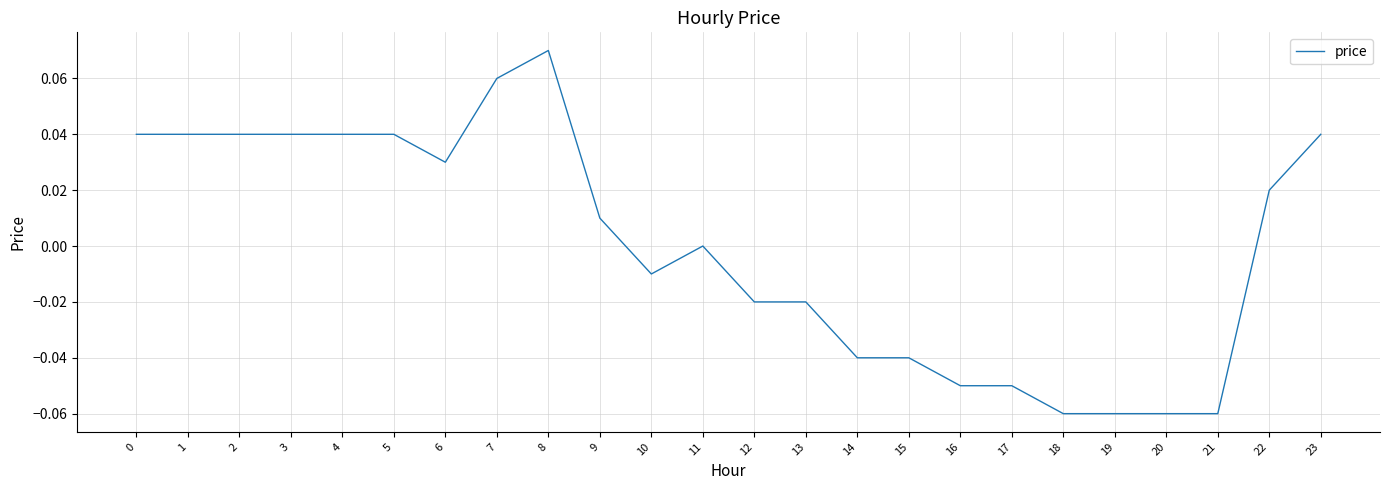

Which has a higher value, 3 or 10?

3